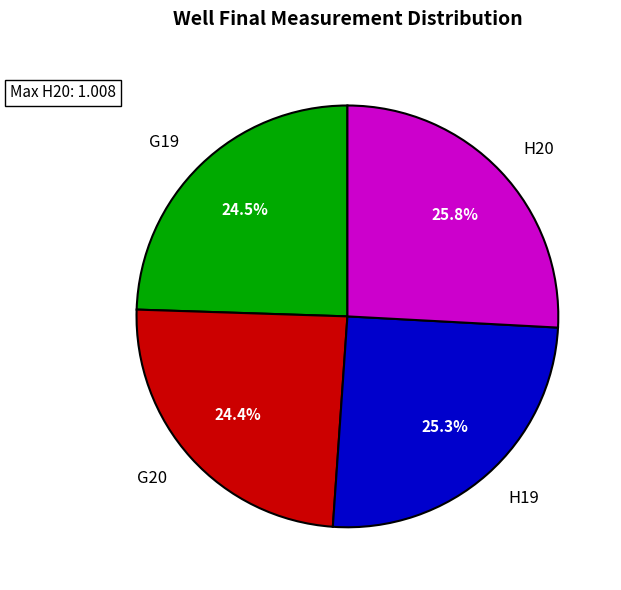

Which has a higher value, G19 or H19?

H19